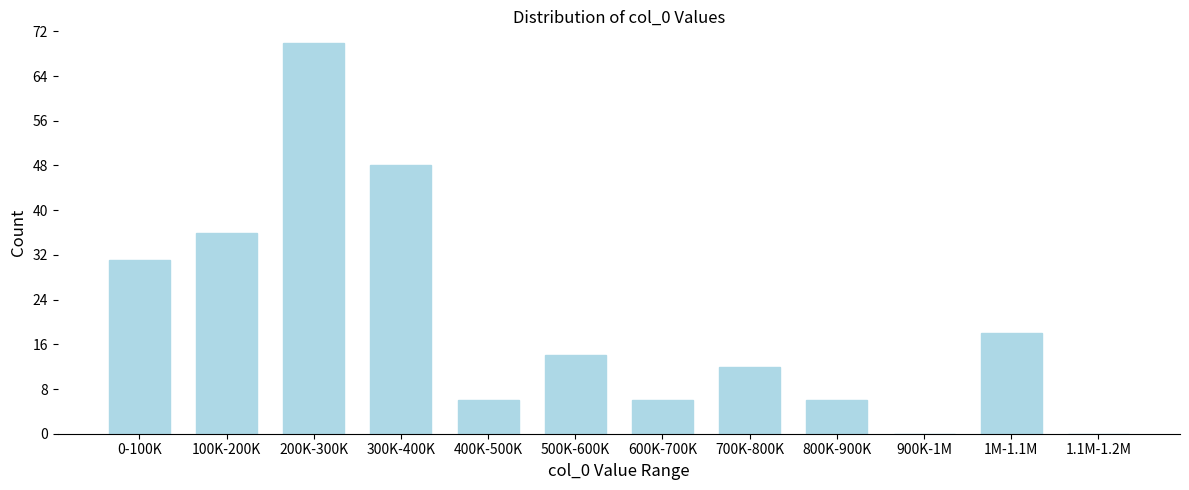

Reading left to right, list all the values displayed in this chart.

0-100K=31	100K-200K=36	200K-300K=70	300K-400K=48	400K-500K=6	500K-600K=14	600K-700K=6	700K-800K=12	800K-900K=6	900K-1M=0	1M-1.1M=18	1.1M-1.2M=0